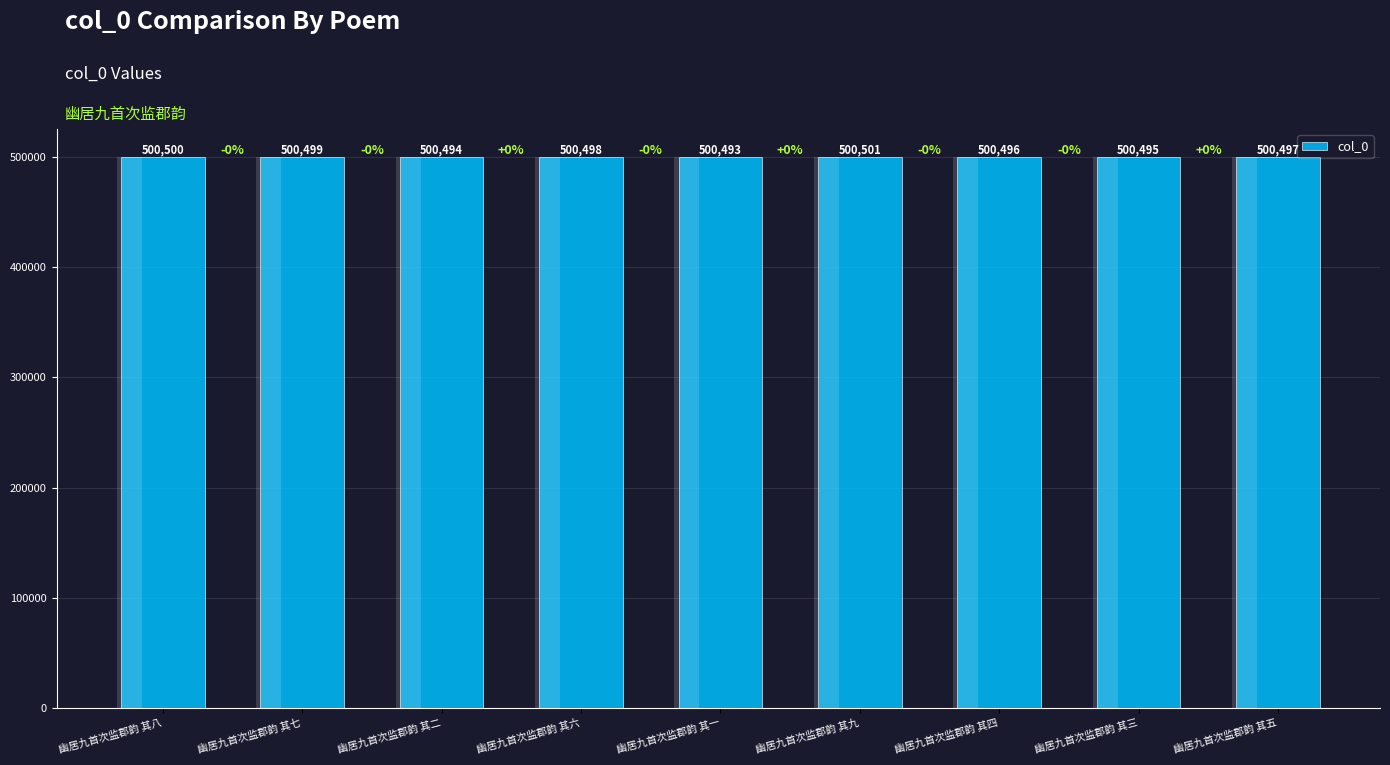

What is the greatest value displayed?

500501